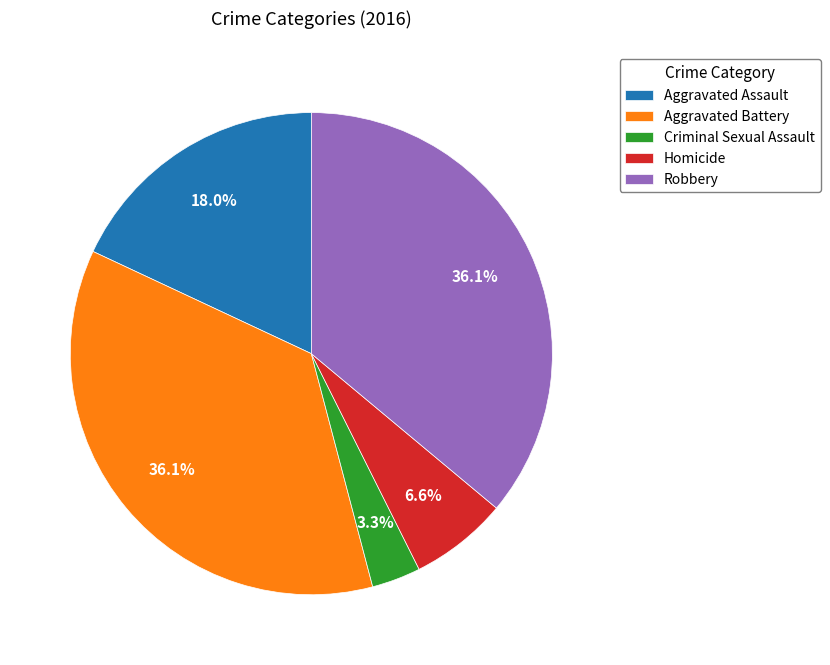

Is it true that Aggravated Battery is 48% of the pie?

False